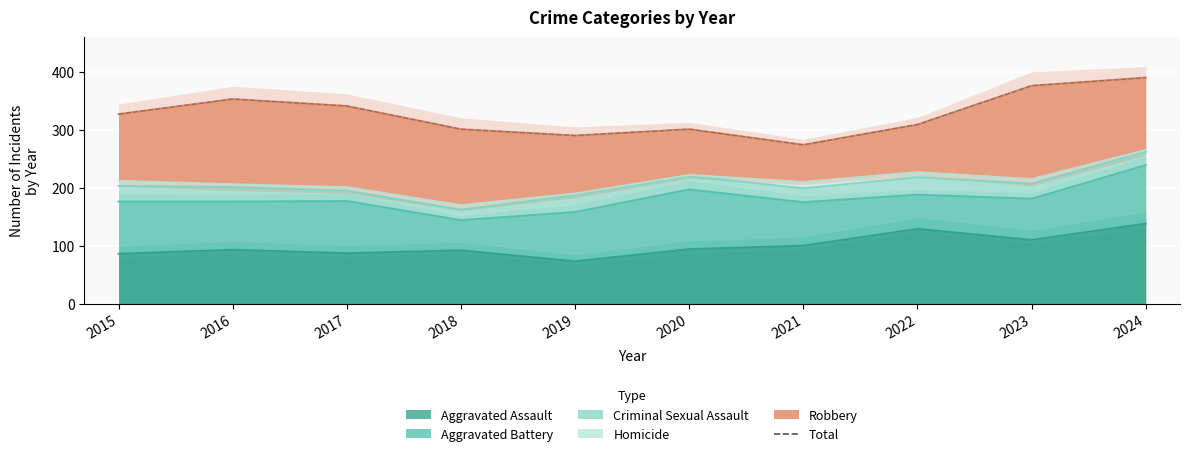

At which category does the data reach its first local peak?

2016